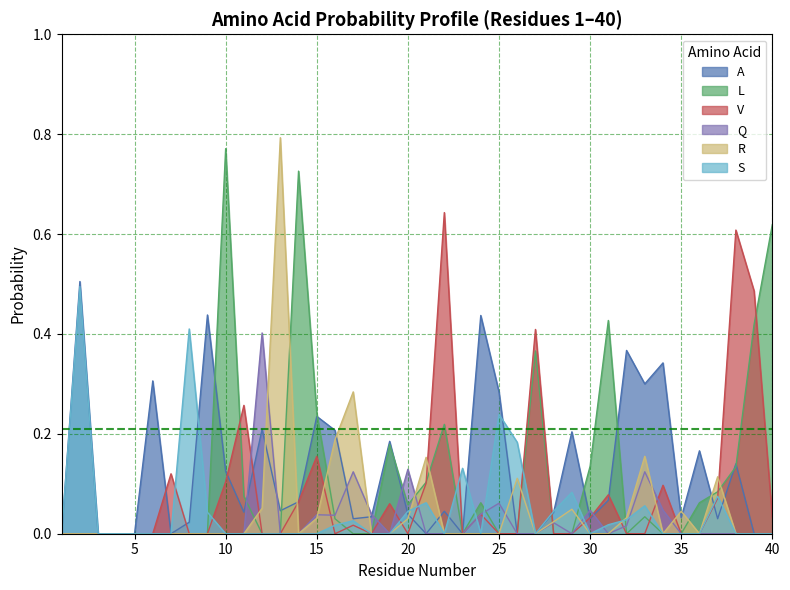

How many distinct data groups are displayed?

6